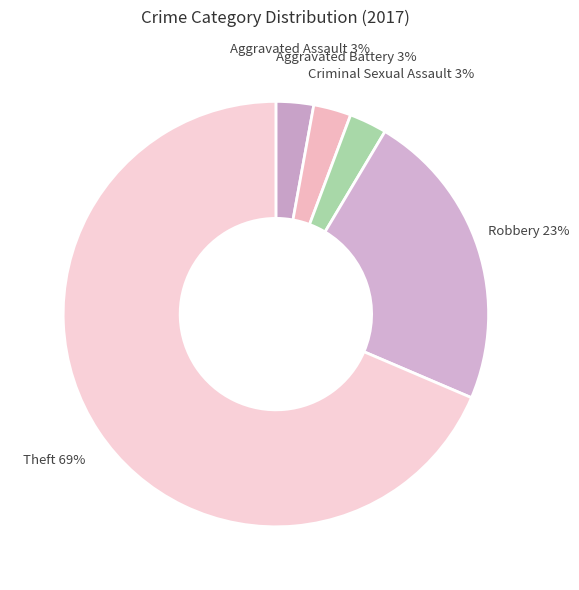

Which slice is the largest?

Theft